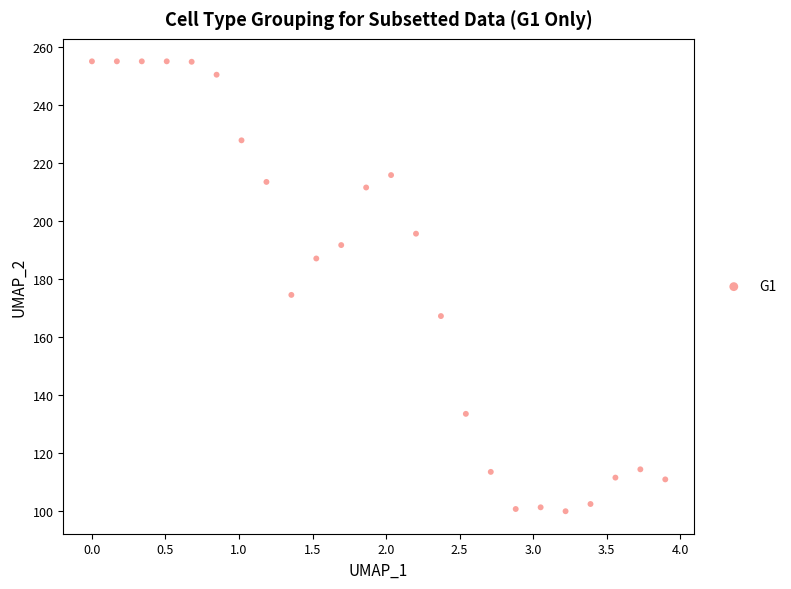

What Y value in the scatter plot is closest to 177?

174.4